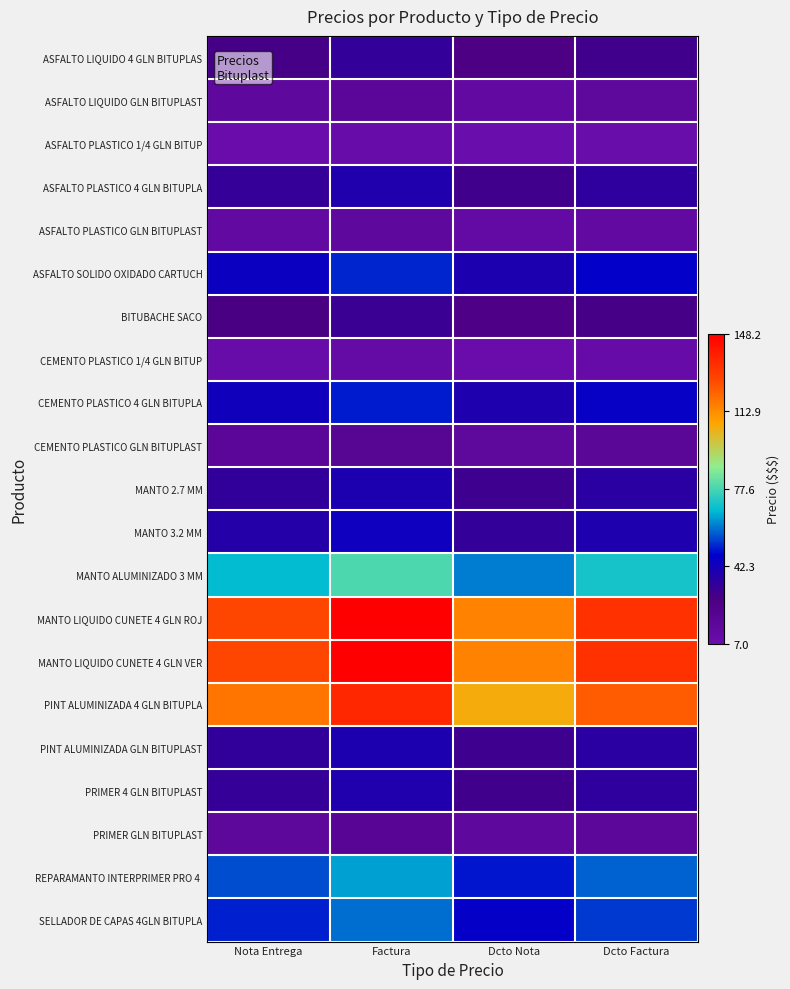

Which series has the largest range (max minus min)?

MANTO LIQUIDO CUNETE 4 GLN ROJ